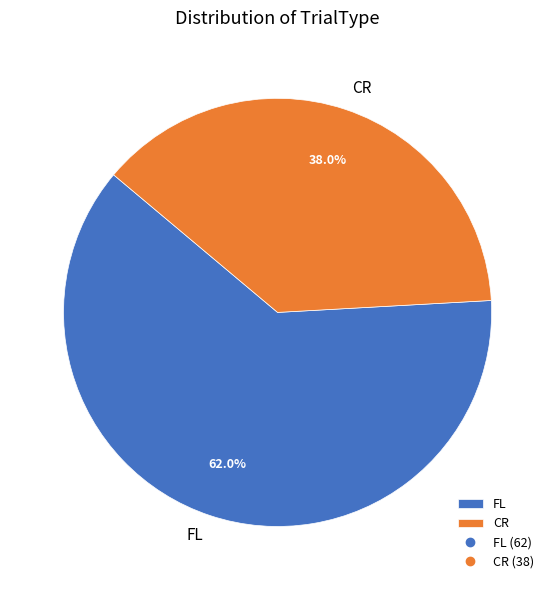

What is the ratio of the value at CR to the value at FL?

0.6